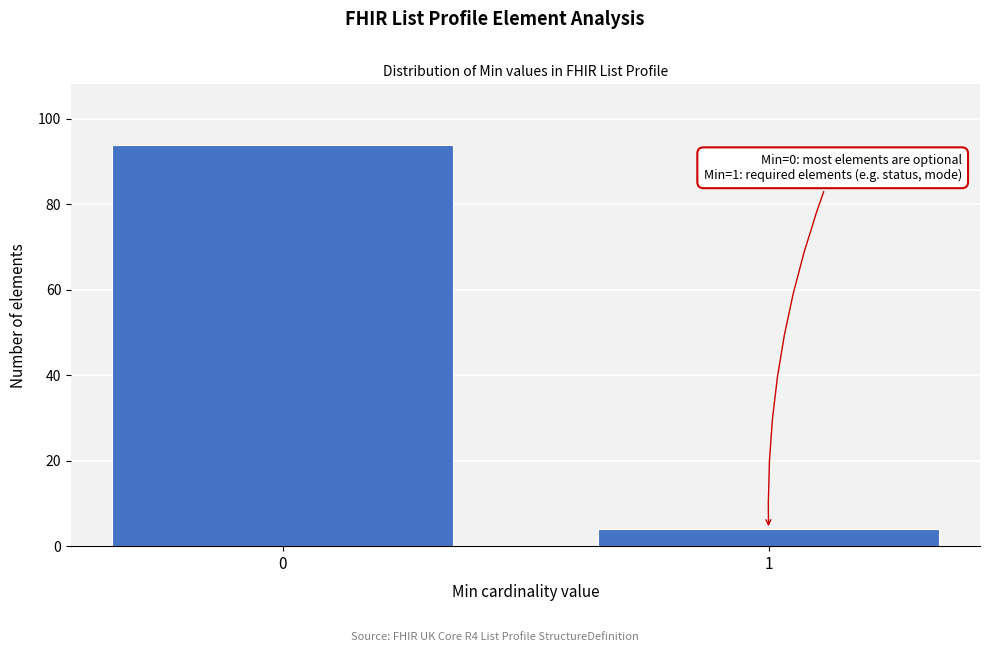

Reading left to right, extract all data points from this chart.

94	4